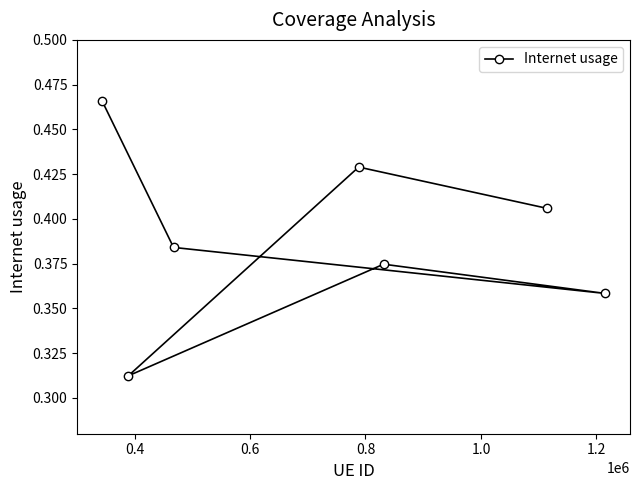

Does the chart display data point markers on the line(s)?

Yes